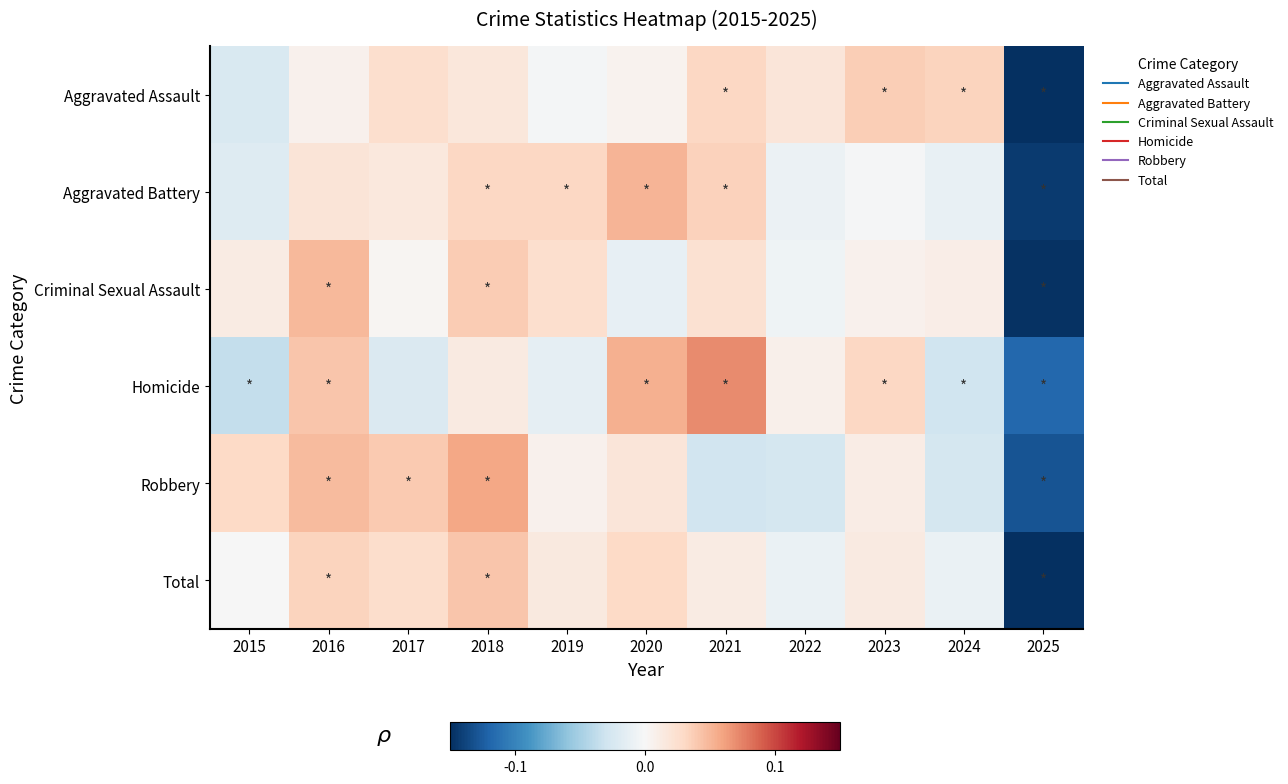

What is the total value across all series at 2025?

-0.8